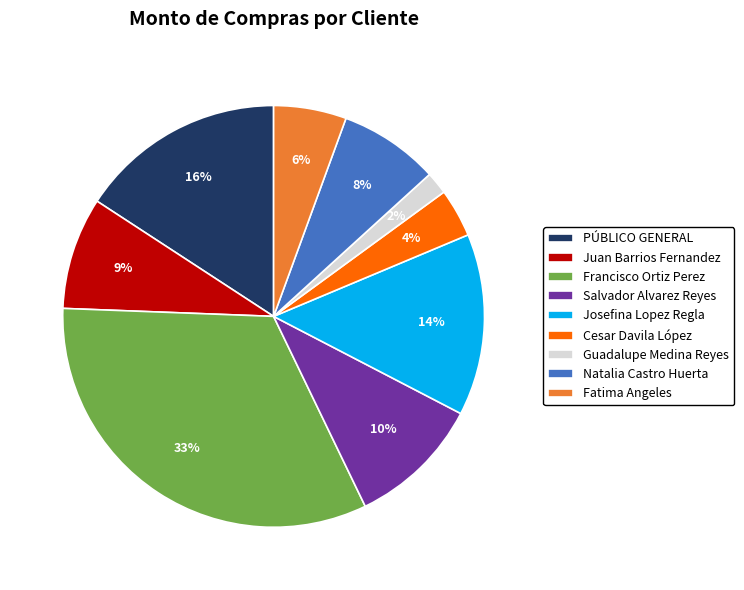

Does Fatima Angeles represent more than half of the total?

No